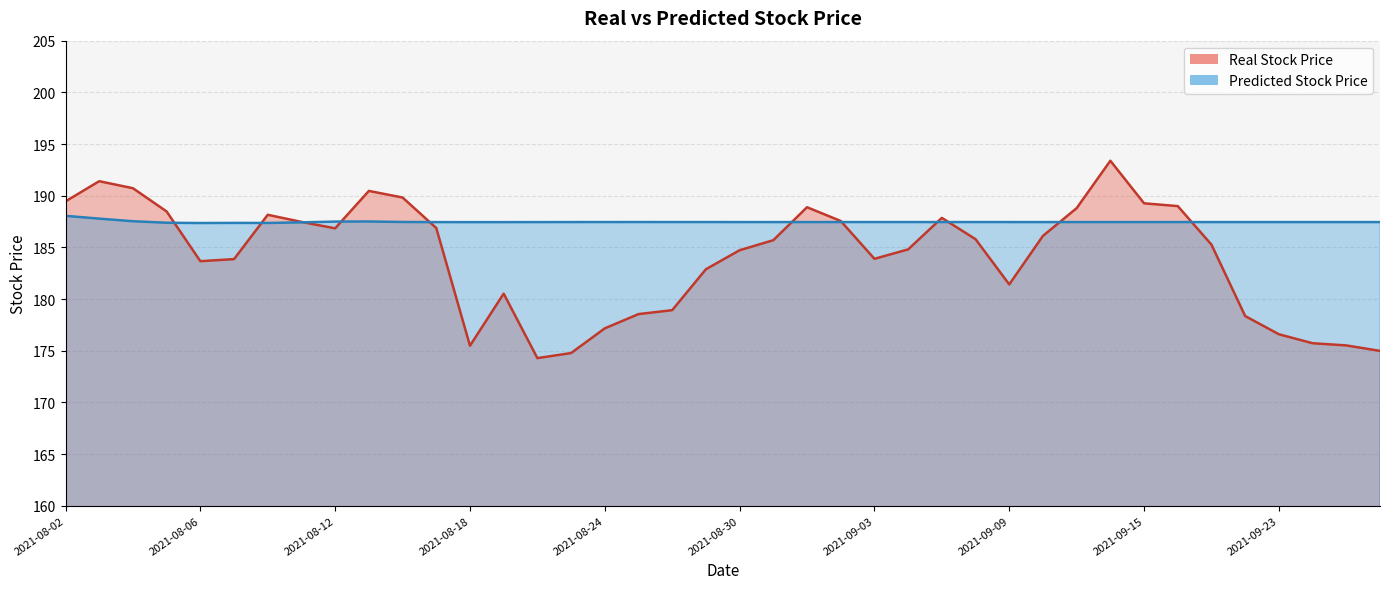

How many times do Predicted Stock Price and Real Stock Price cross each other?

11